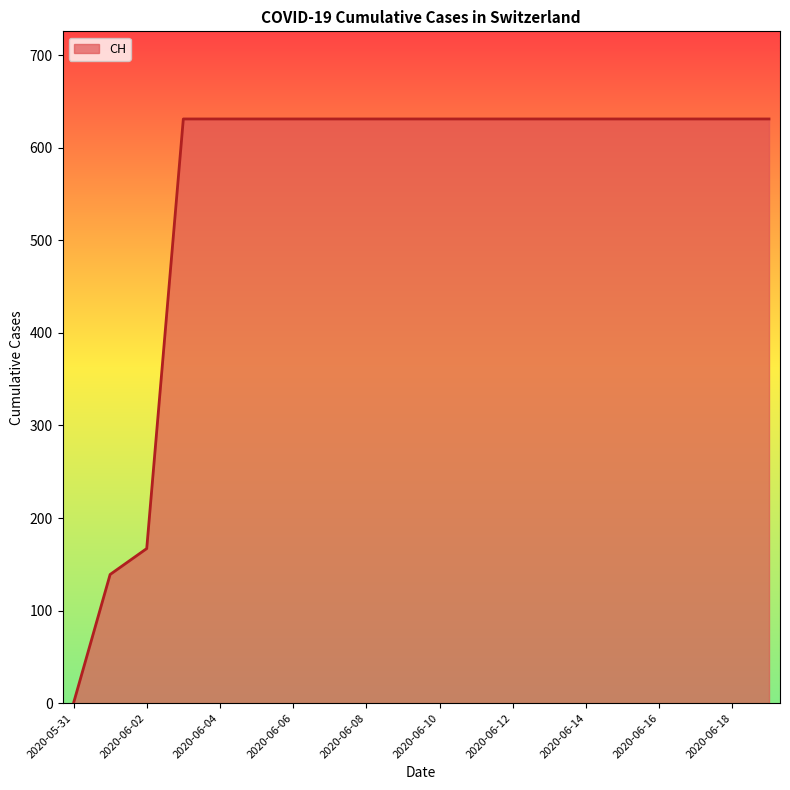

Reading right to left, what are all the values shown in this chart?

631	631	631	631	631	631	631	631	631	631	631	631	631	631	631	631	631	167	139	0